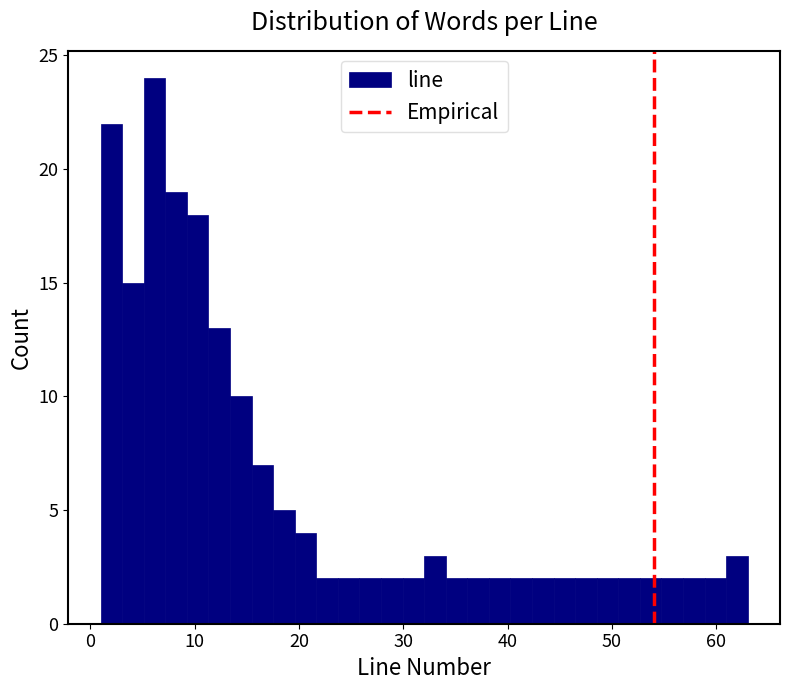

Read against the x-axis, roughly where is the centre of the tallest bar?

6